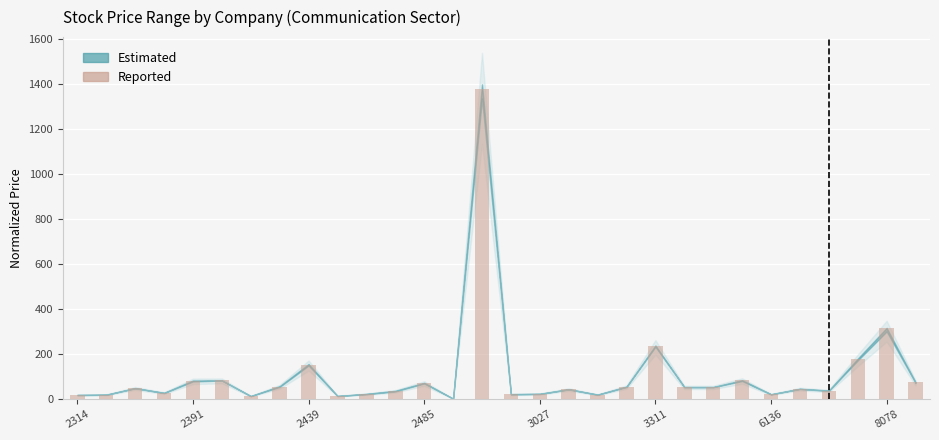

What is the greatest value displayed?

1379.4